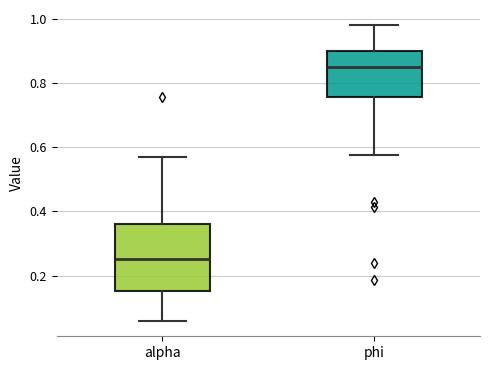

Which box is the tallest, from its lower edge to its upper edge?

alpha